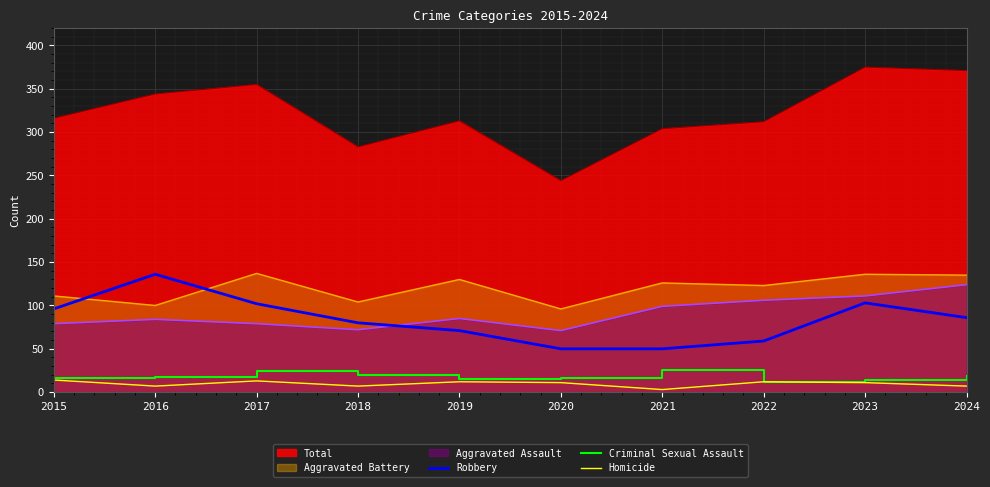

What is the approximate value of Criminal Sexual Assault at 2017, to the nearest 10?

20